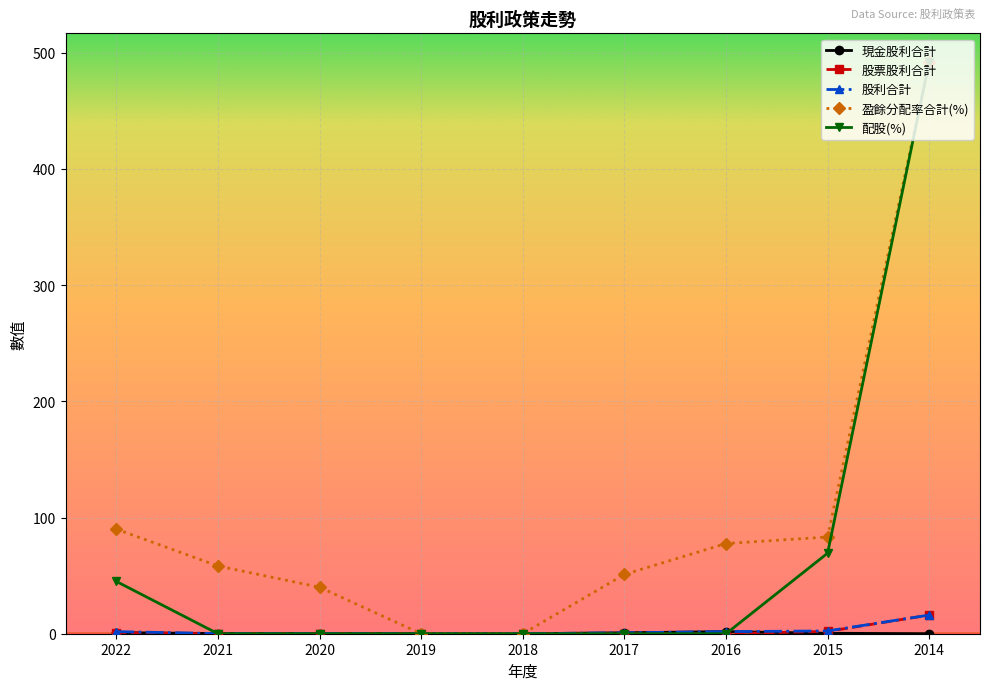

Which category has the highest value across all series?

2014